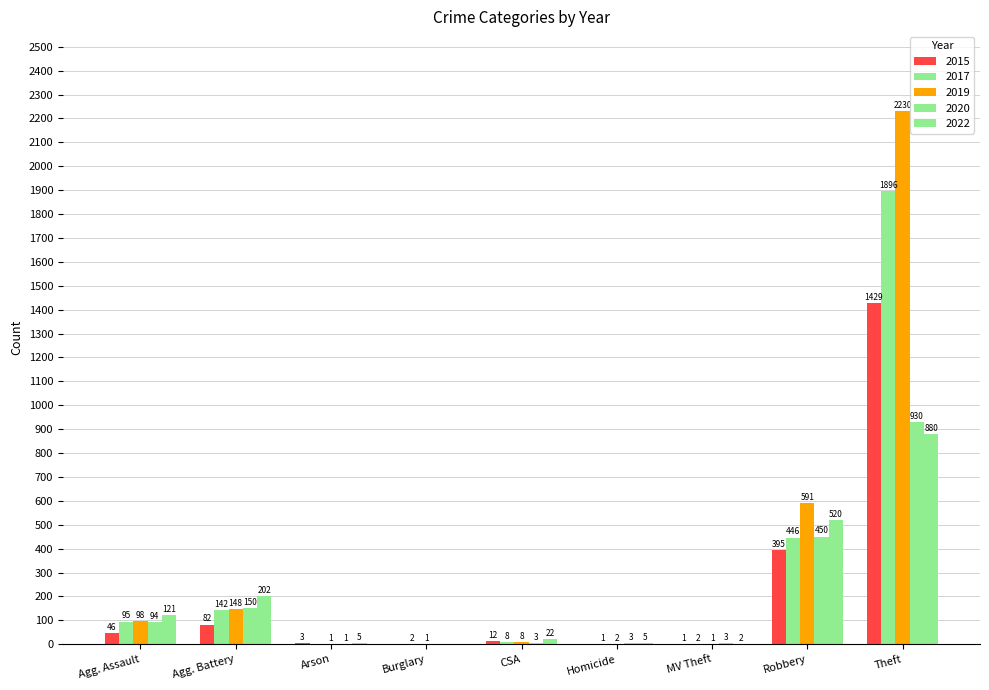

What is the approximate value of 2022 at Robbery, to the nearest 10?

520